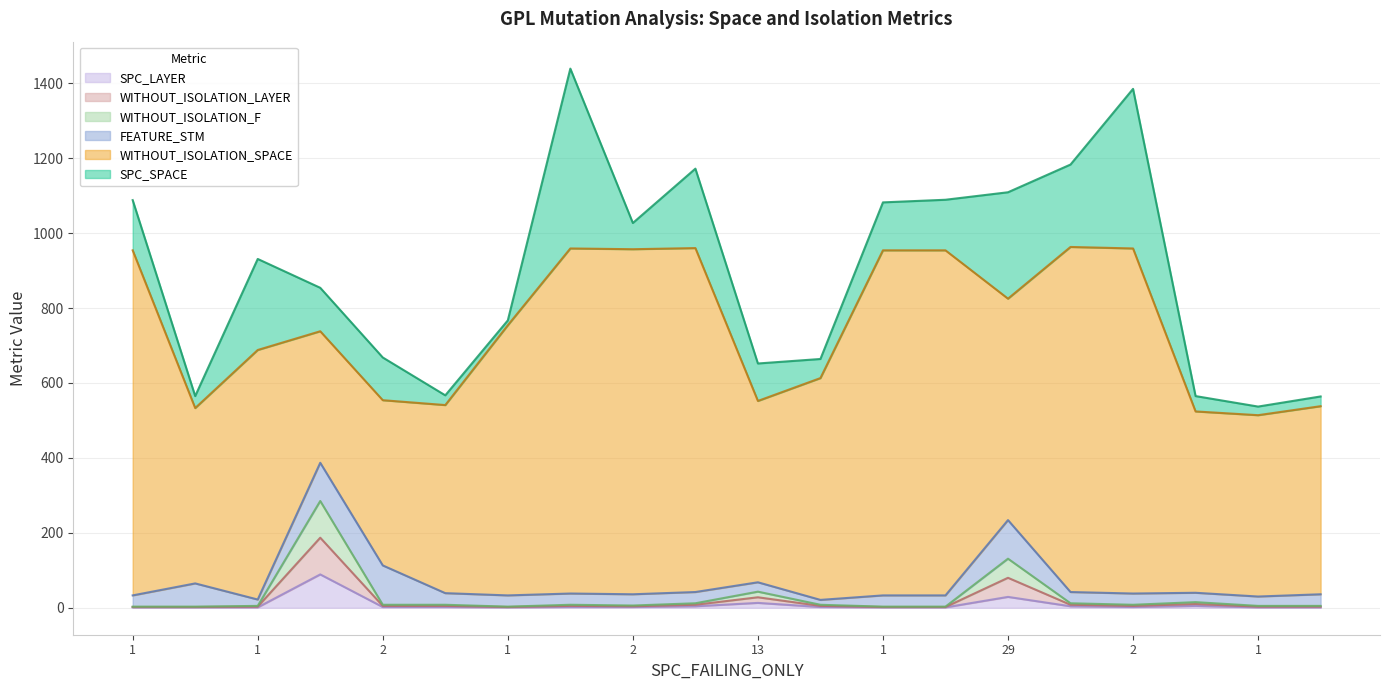

Between 2 and 2, which is larger?

2